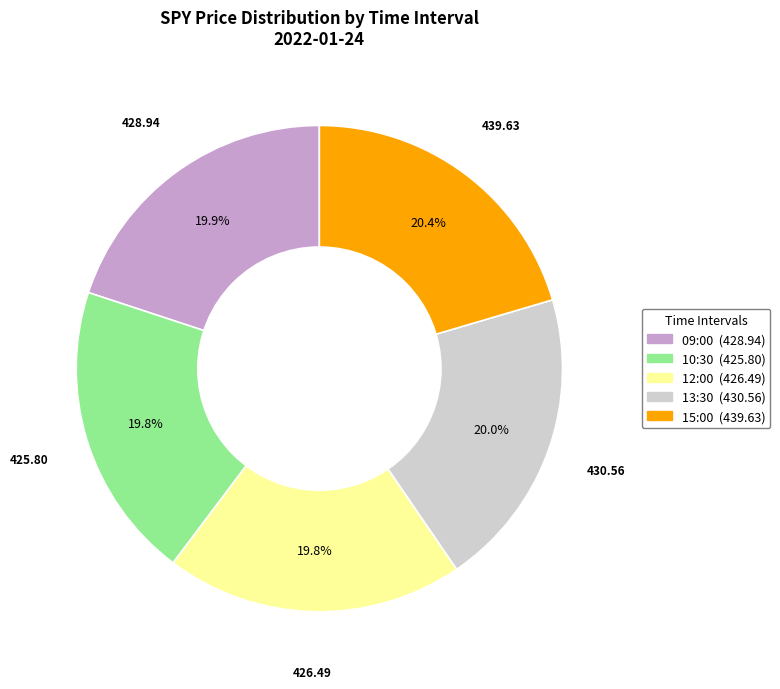

Count the number of slices in the pie.

5